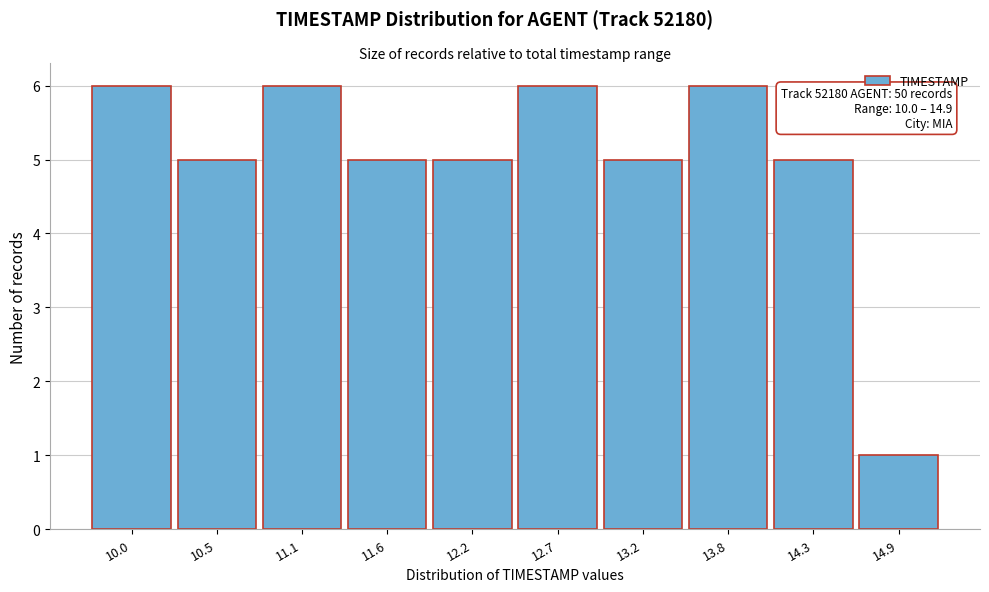

Reading left to right, extract all data points from this chart.

10.0=6	10.5=5	11.1=6	11.6=5	12.2=5	12.7=6	13.2=5	13.8=6	14.3=5	14.9=1